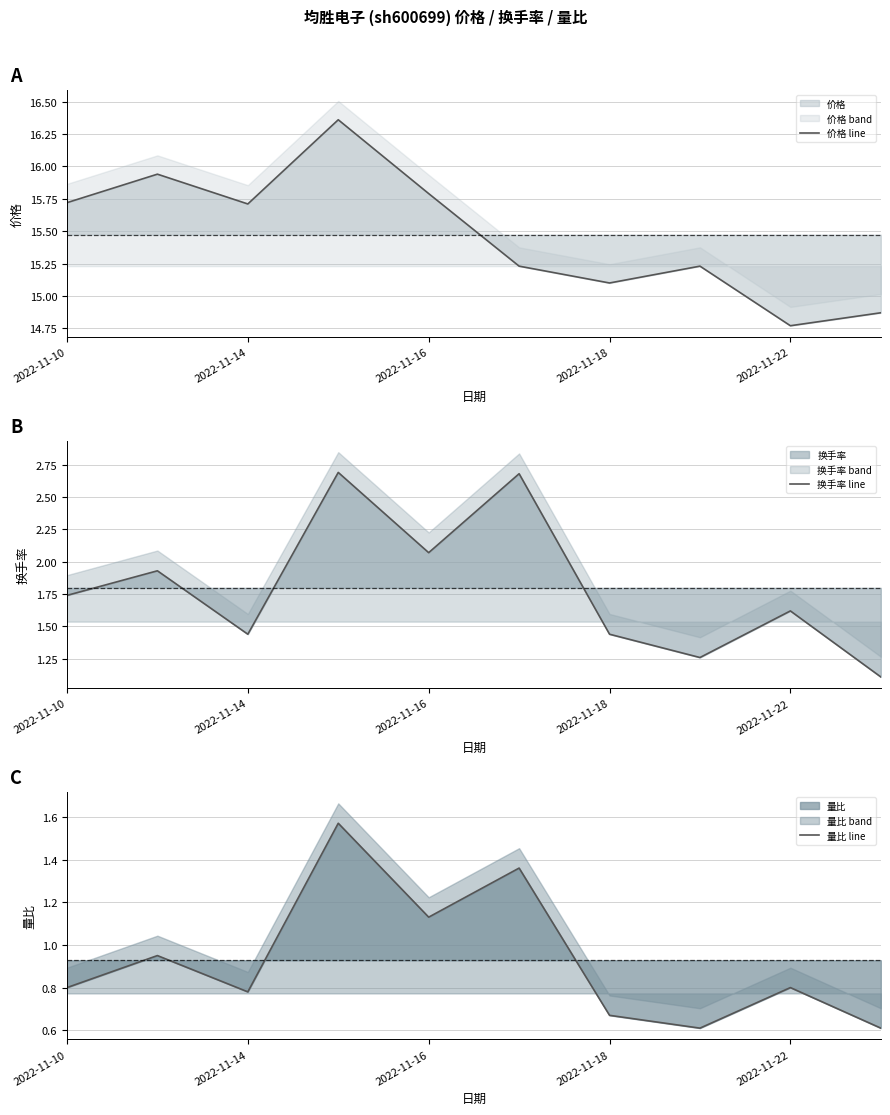

True or false: 换手率 line has more than 0 interior local peaks.

True